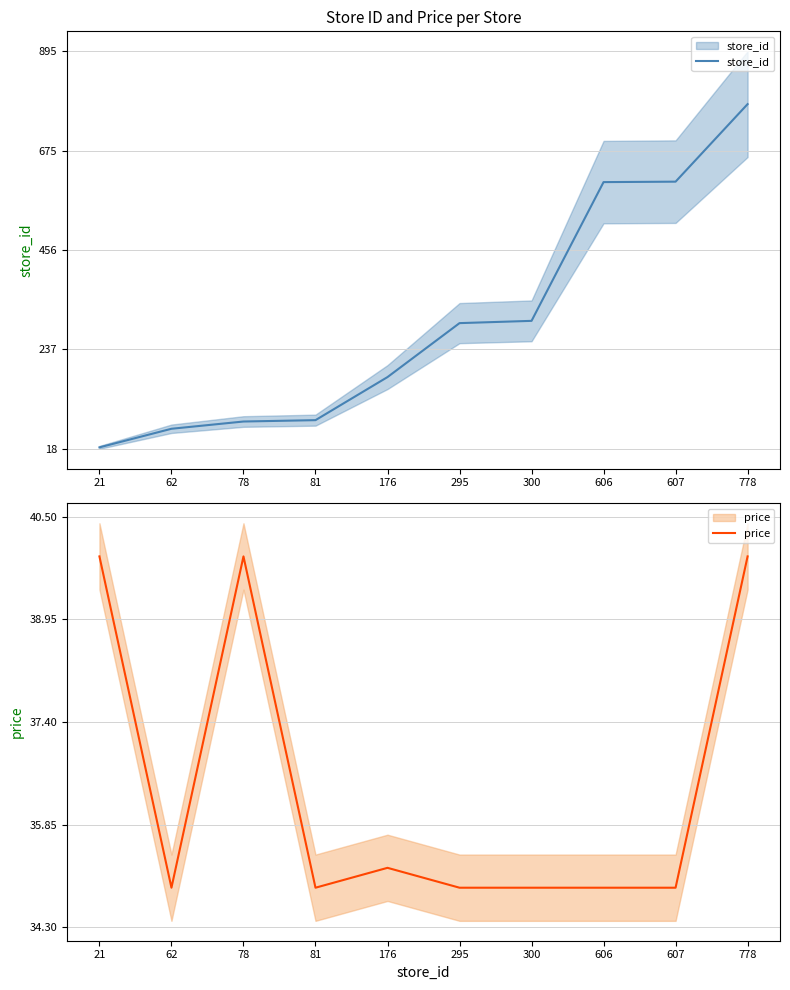

What are all the series names shown in the legend?

store_id, price